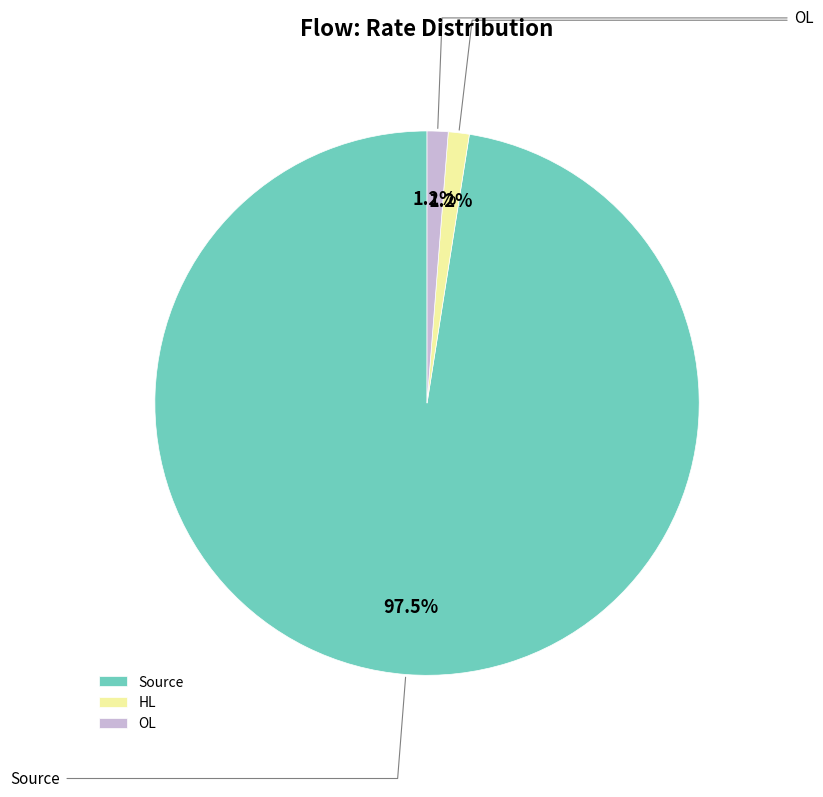

Which slice is the largest?

Source